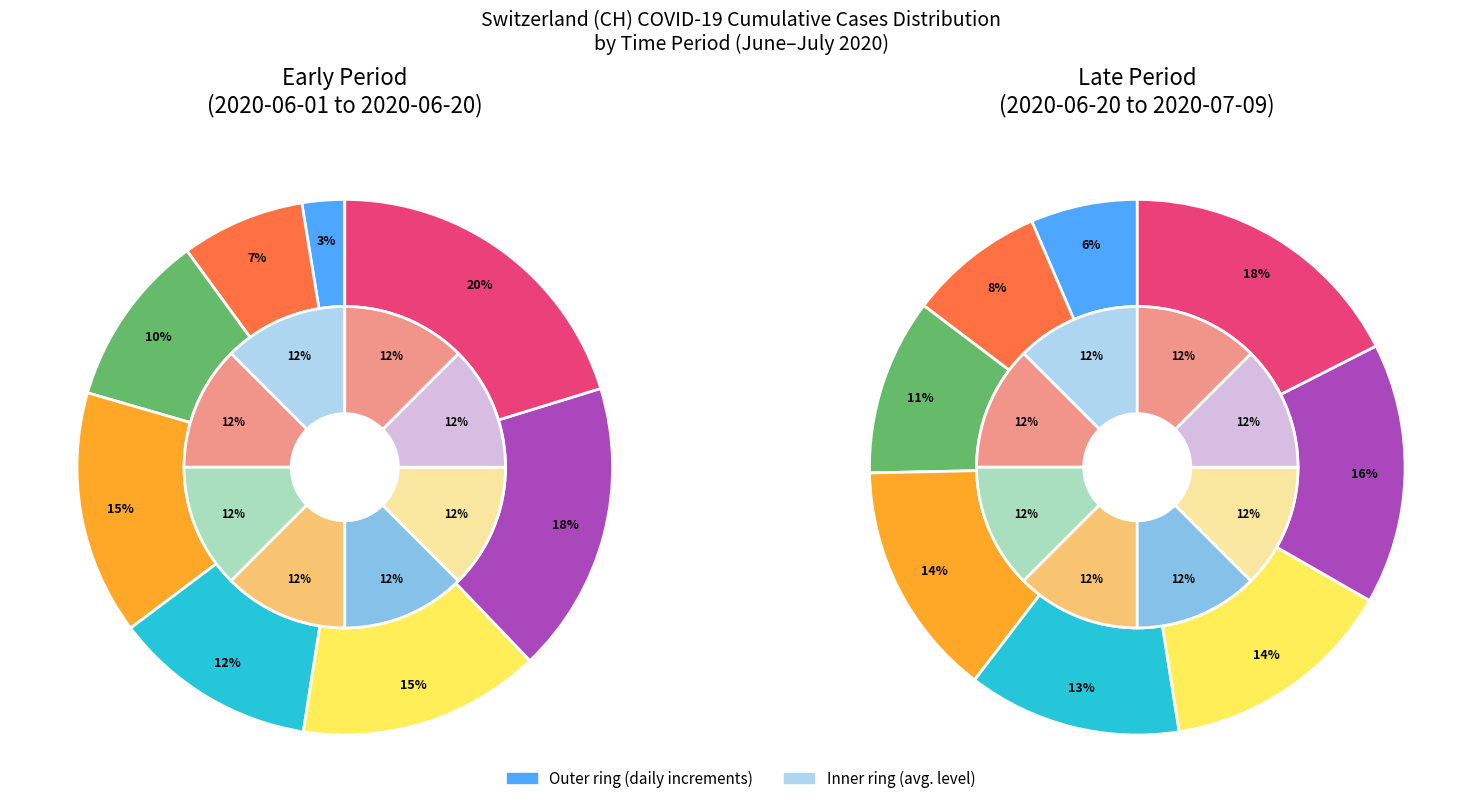

To the nearest percent, what is the difference between the 2020-07-01 and 2020-06-04 slice percentages?

4%